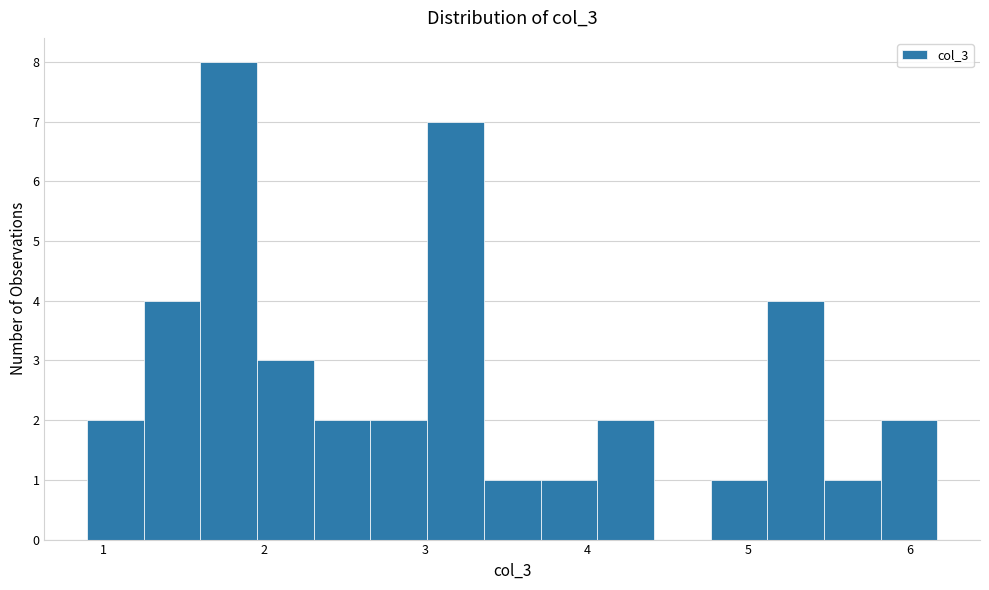

Read against the x-axis, roughly where is the centre of the tallest bar?

1.8